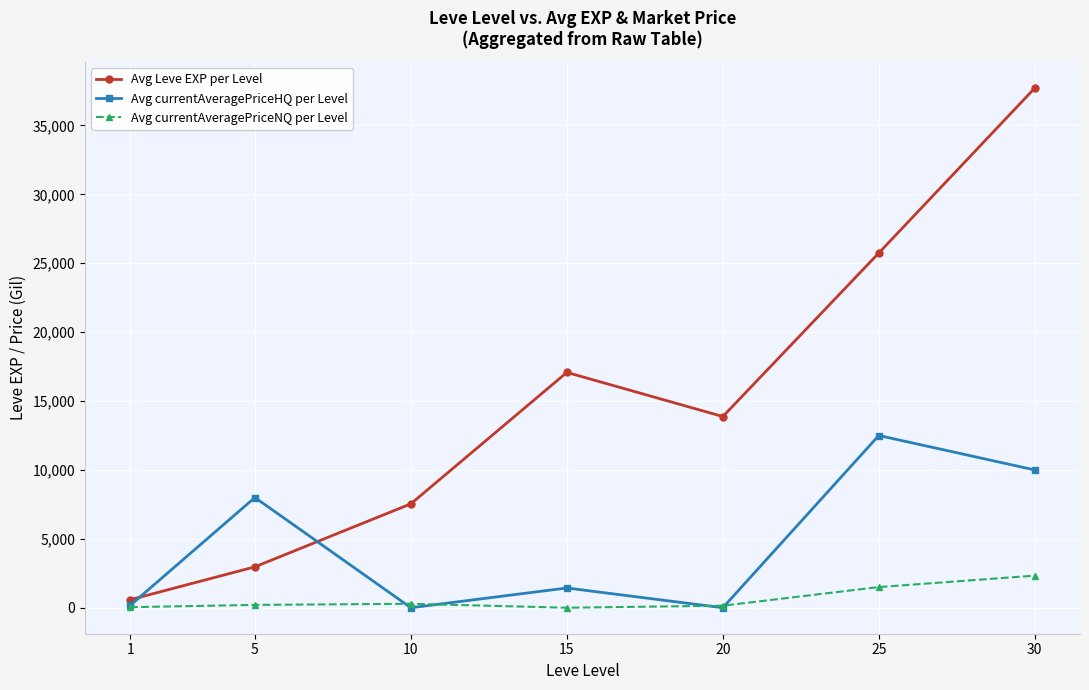

Is it true that Avg Leve EXP per Level equals 7543.0 at 10?

True